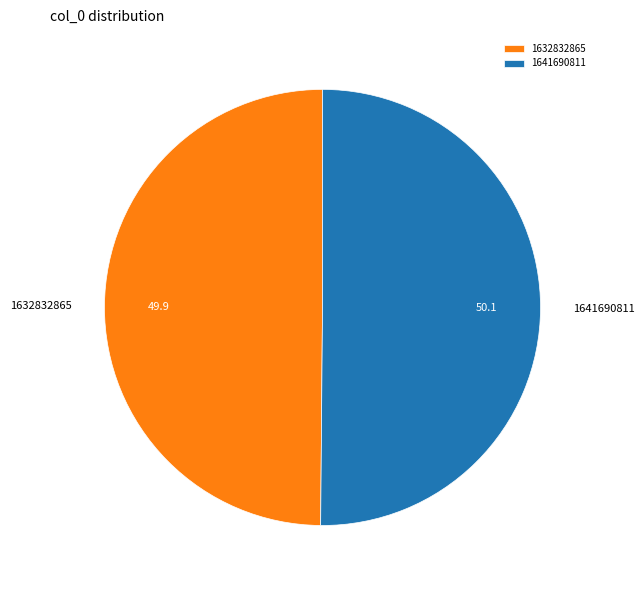

The 1641690811 slice represents 35% of the pie. True or false?

False